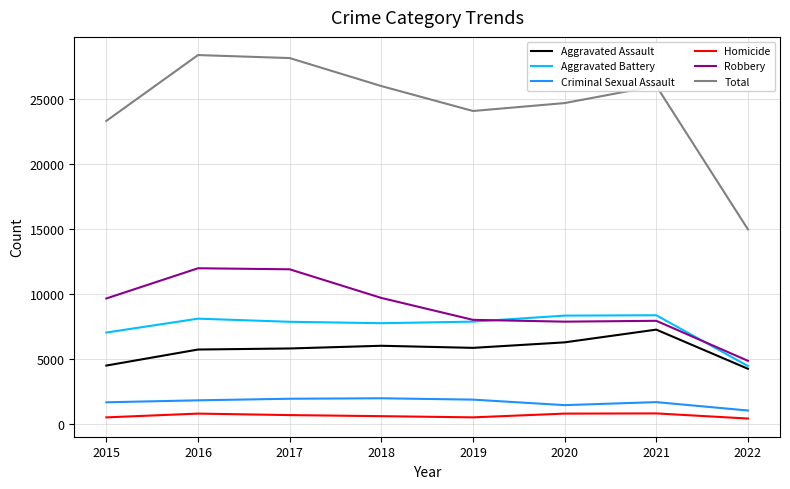

What is the difference between the maximum and second lowest values in the Aggravated Assault series?

2762